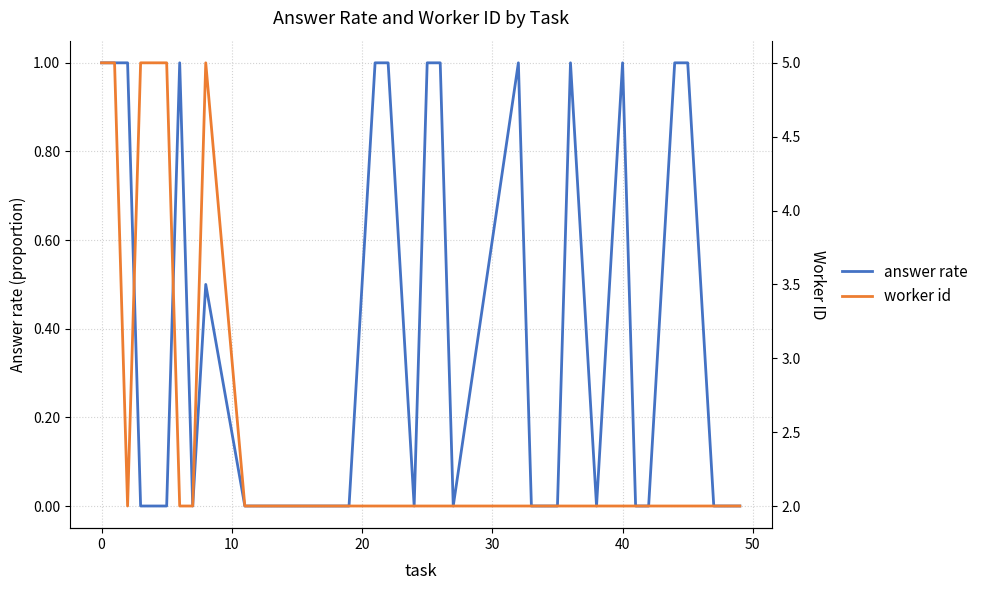

True or false: worker id and answer rate intersect in this chart.

False